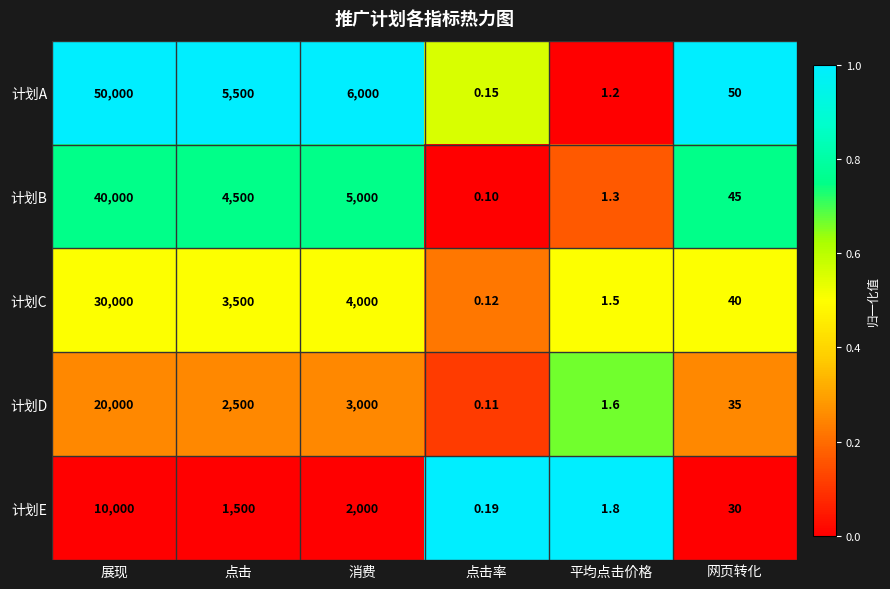

How many data points in 计划E are less than 1500?

3